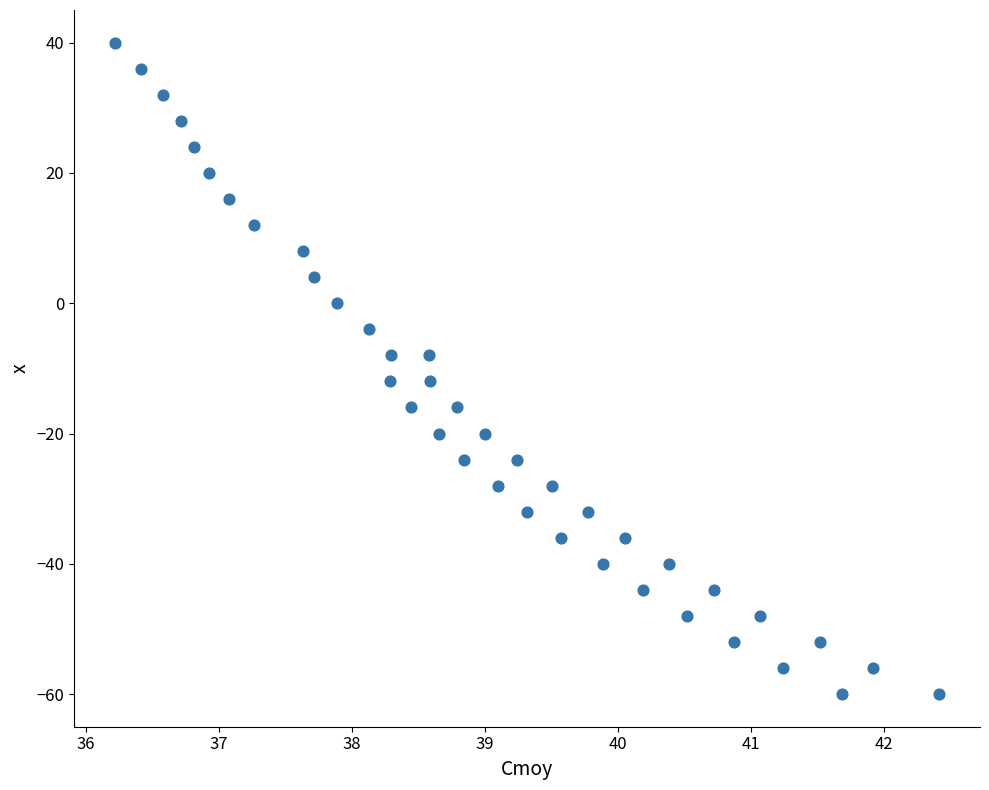

What is the range of Y values (max minus min)?

100